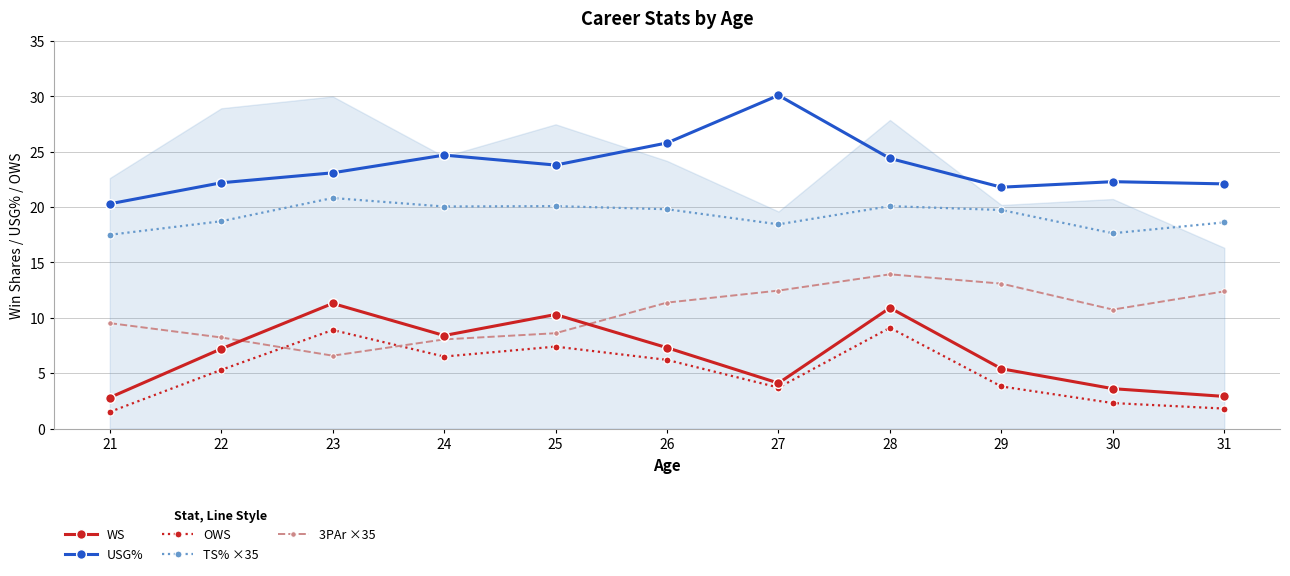

Between 30 and 21, which is larger?

30